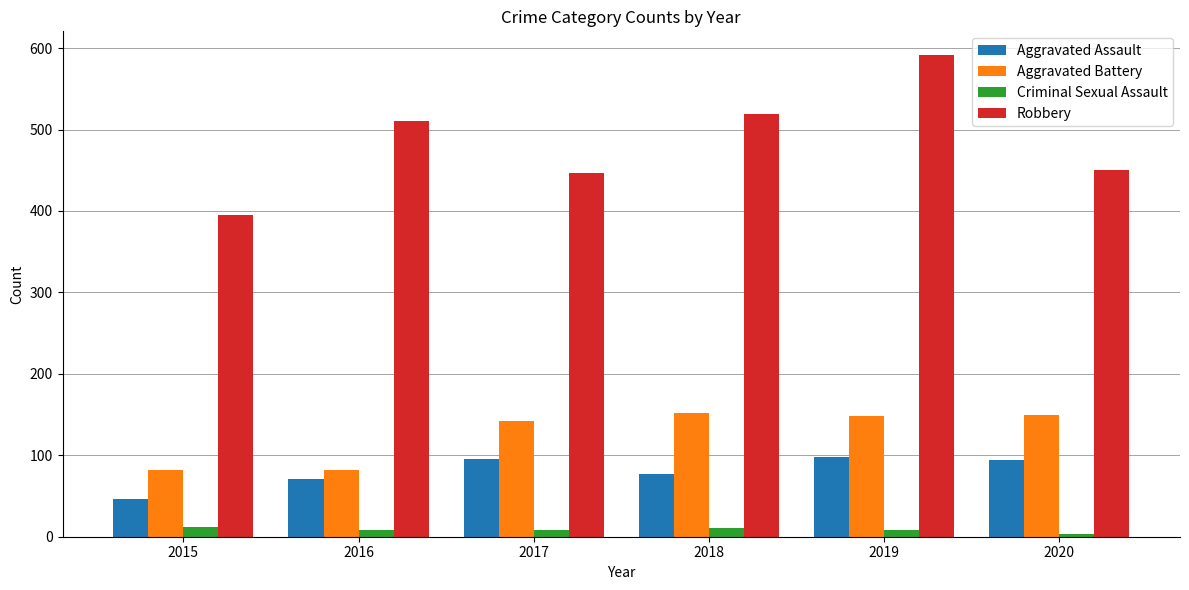

The Robbery series shows 395 at 2015. True or false?

True